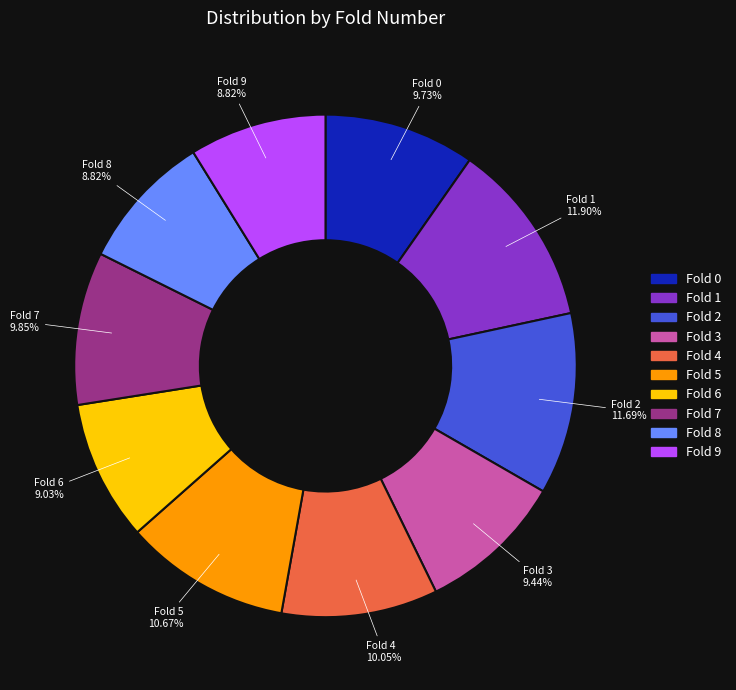

Is there a majority slice in this chart?

No